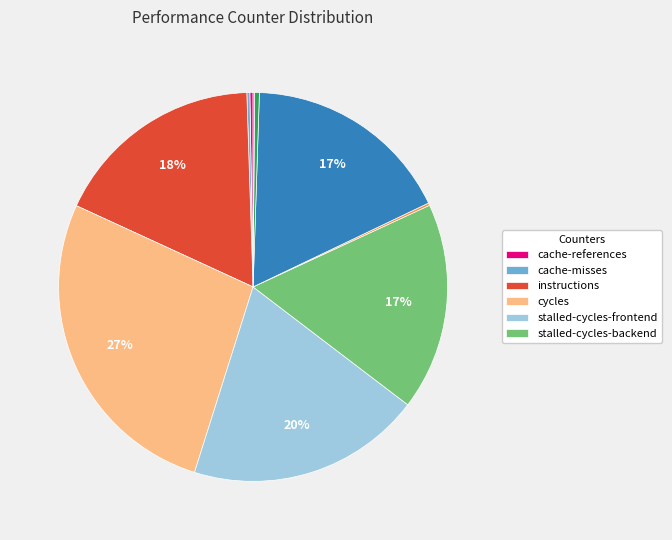

To the nearest percent, what is the average slice percentage?

10%